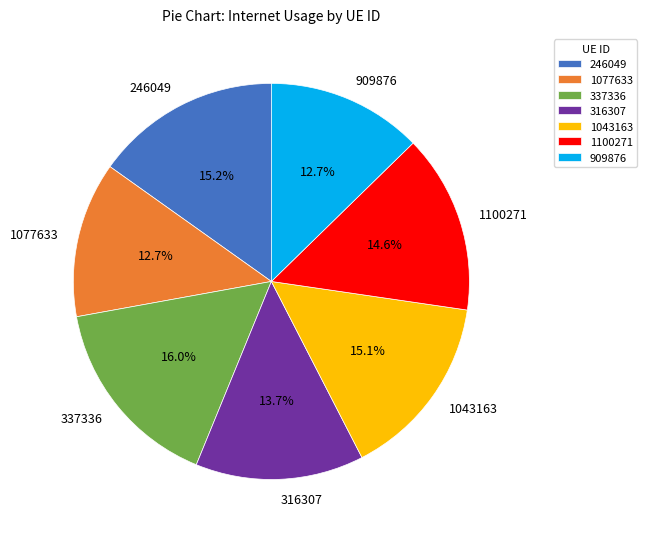

How many segments does this pie chart have?

7